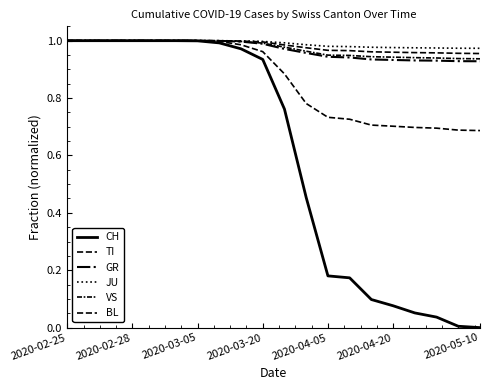

How many lines are shown in the chart?

6